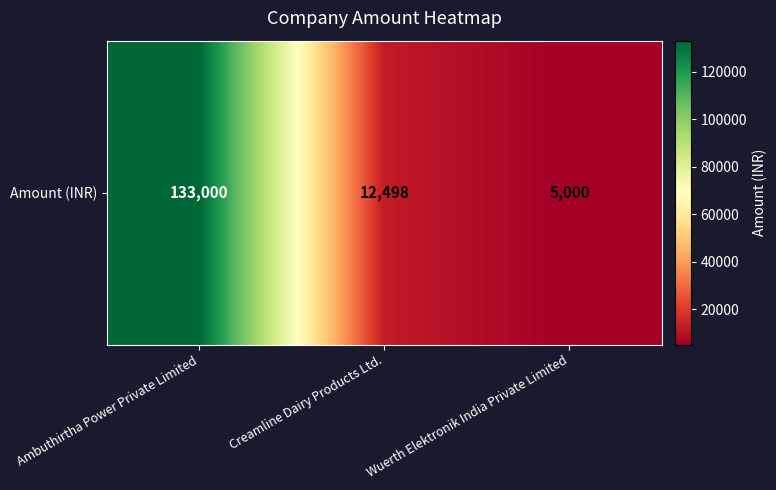

Reading left to right, list all the values displayed in this chart.

133000	12498	5000